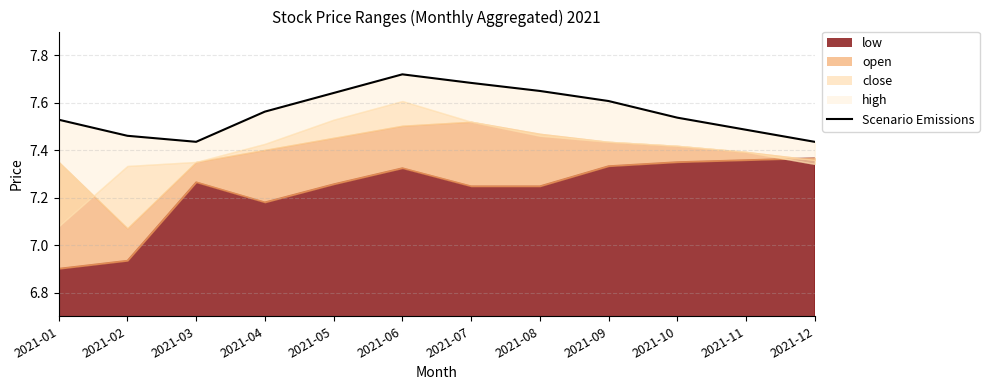

Reading left to right, list all the values displayed in this chart.

2021-01=7.5	2021-02=7.5	2021-03=7.4	2021-04=7.6	2021-05=7.6	2021-06=7.7	2021-07=7.7	2021-08=7.6	2021-09=7.6	2021-10=7.5	2021-11=7.5	2021-12=7.4